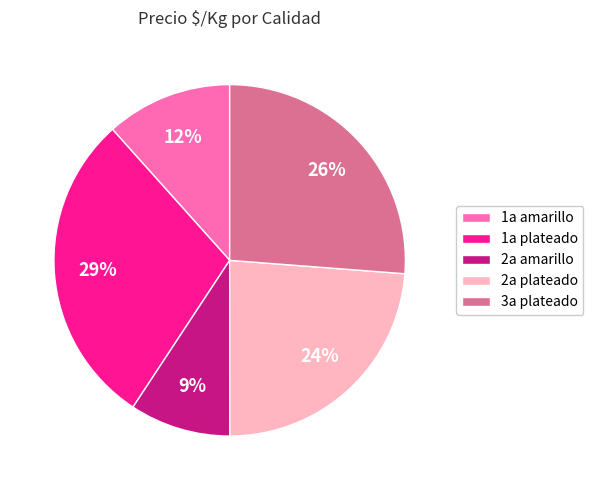

Is there a majority slice in this chart?

No